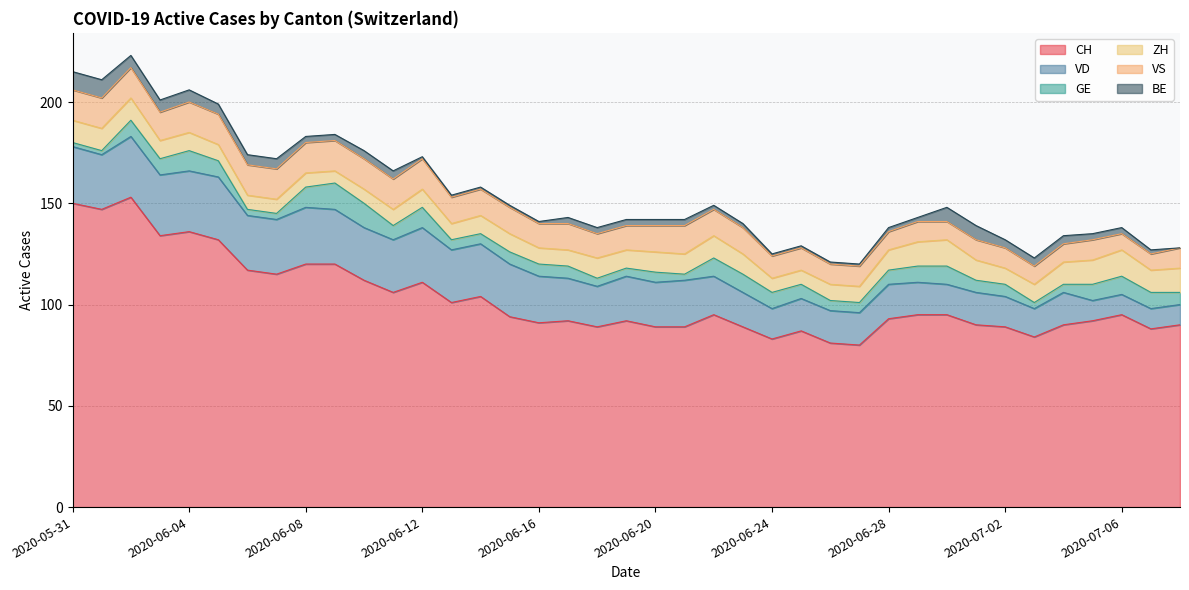

What is the difference between the second highest and minimum values in the CH series?

70